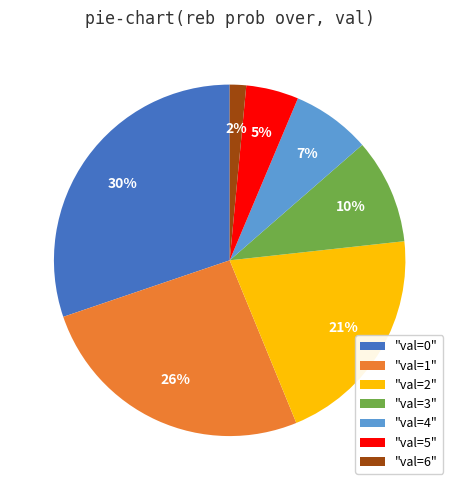

Which has a higher value, "val=6" or "val=4"?

"val=4"